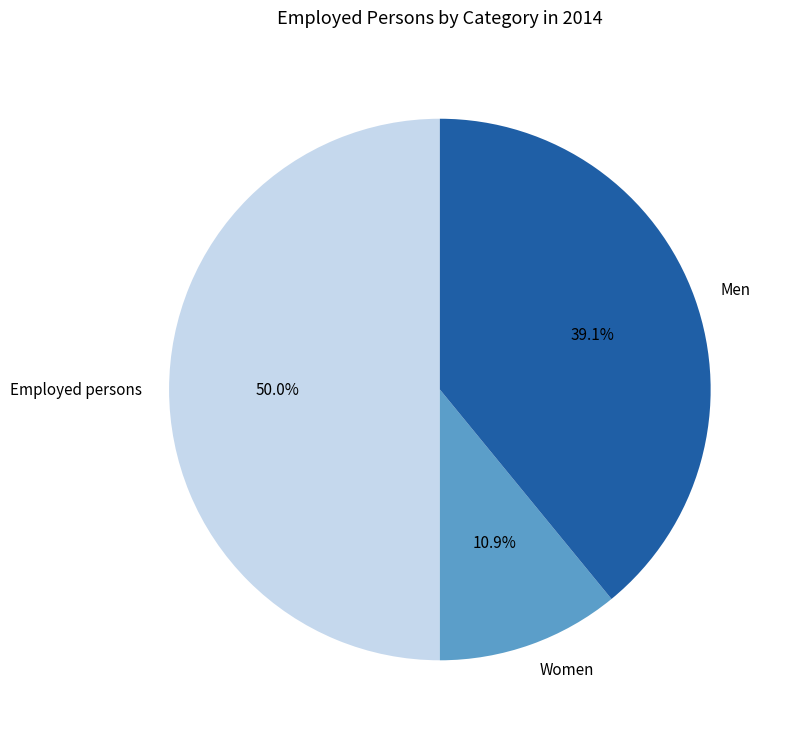

Which category accounts for the majority?

Employed persons